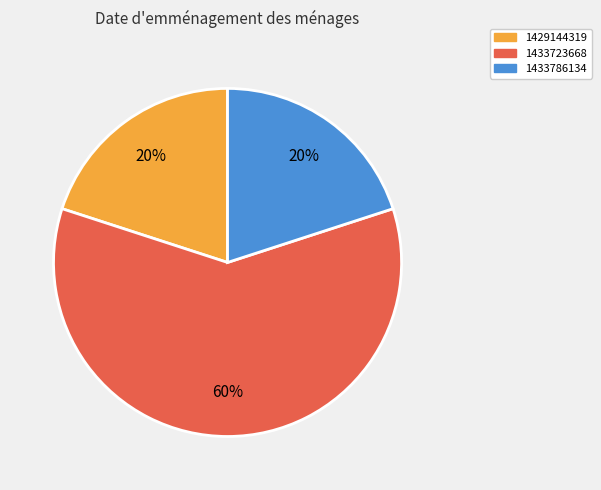

The 1429144319 slice represents 20% of the pie. True or false?

True